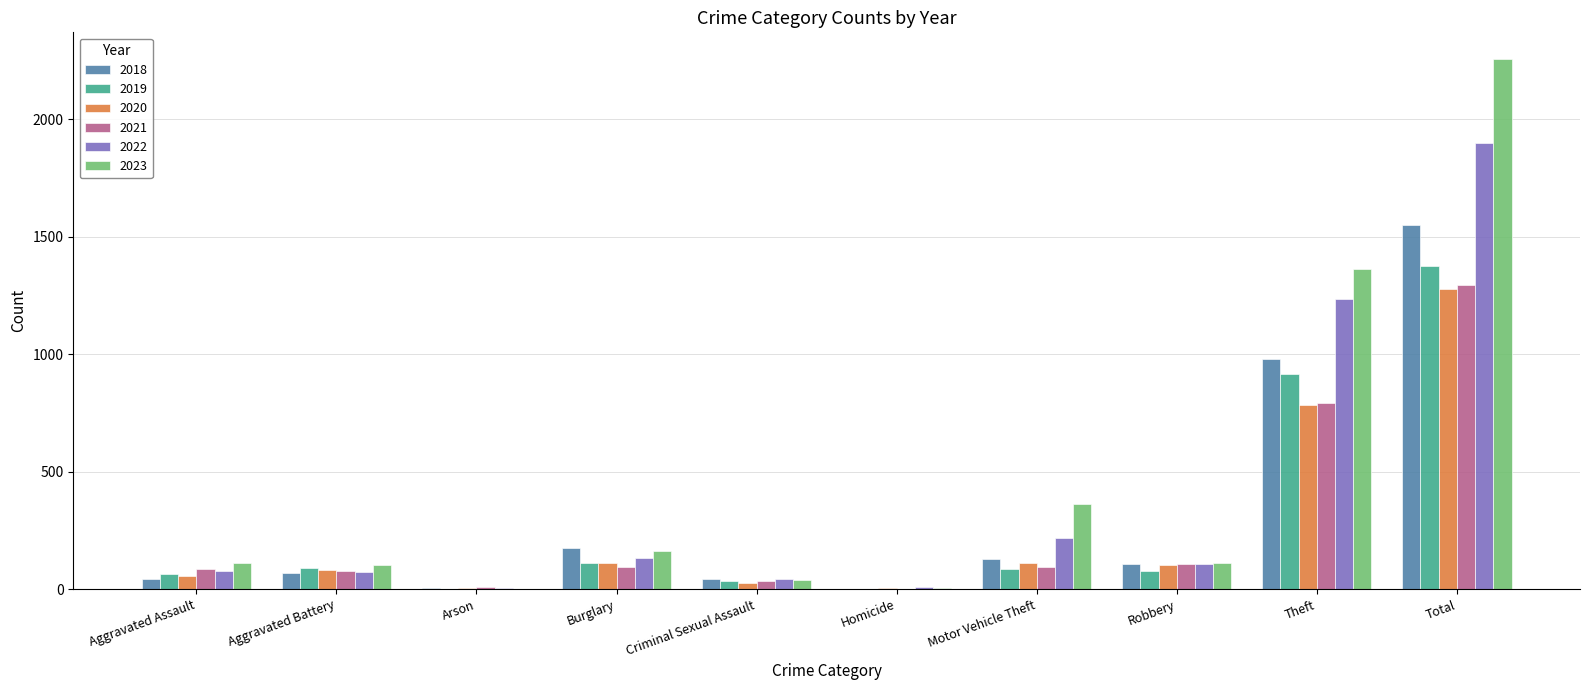

Where is 2019 nearest to the value 687?

Theft